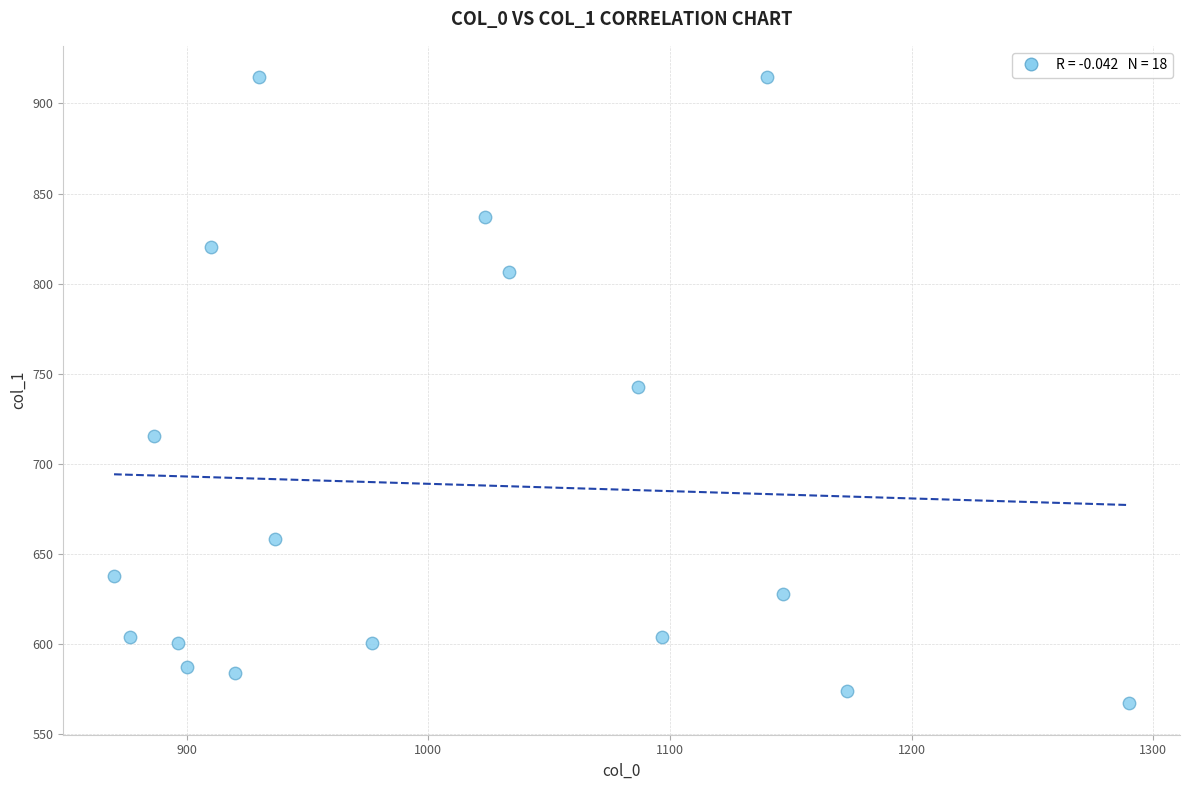

What is the range of Y values (max minus min)?

347.6